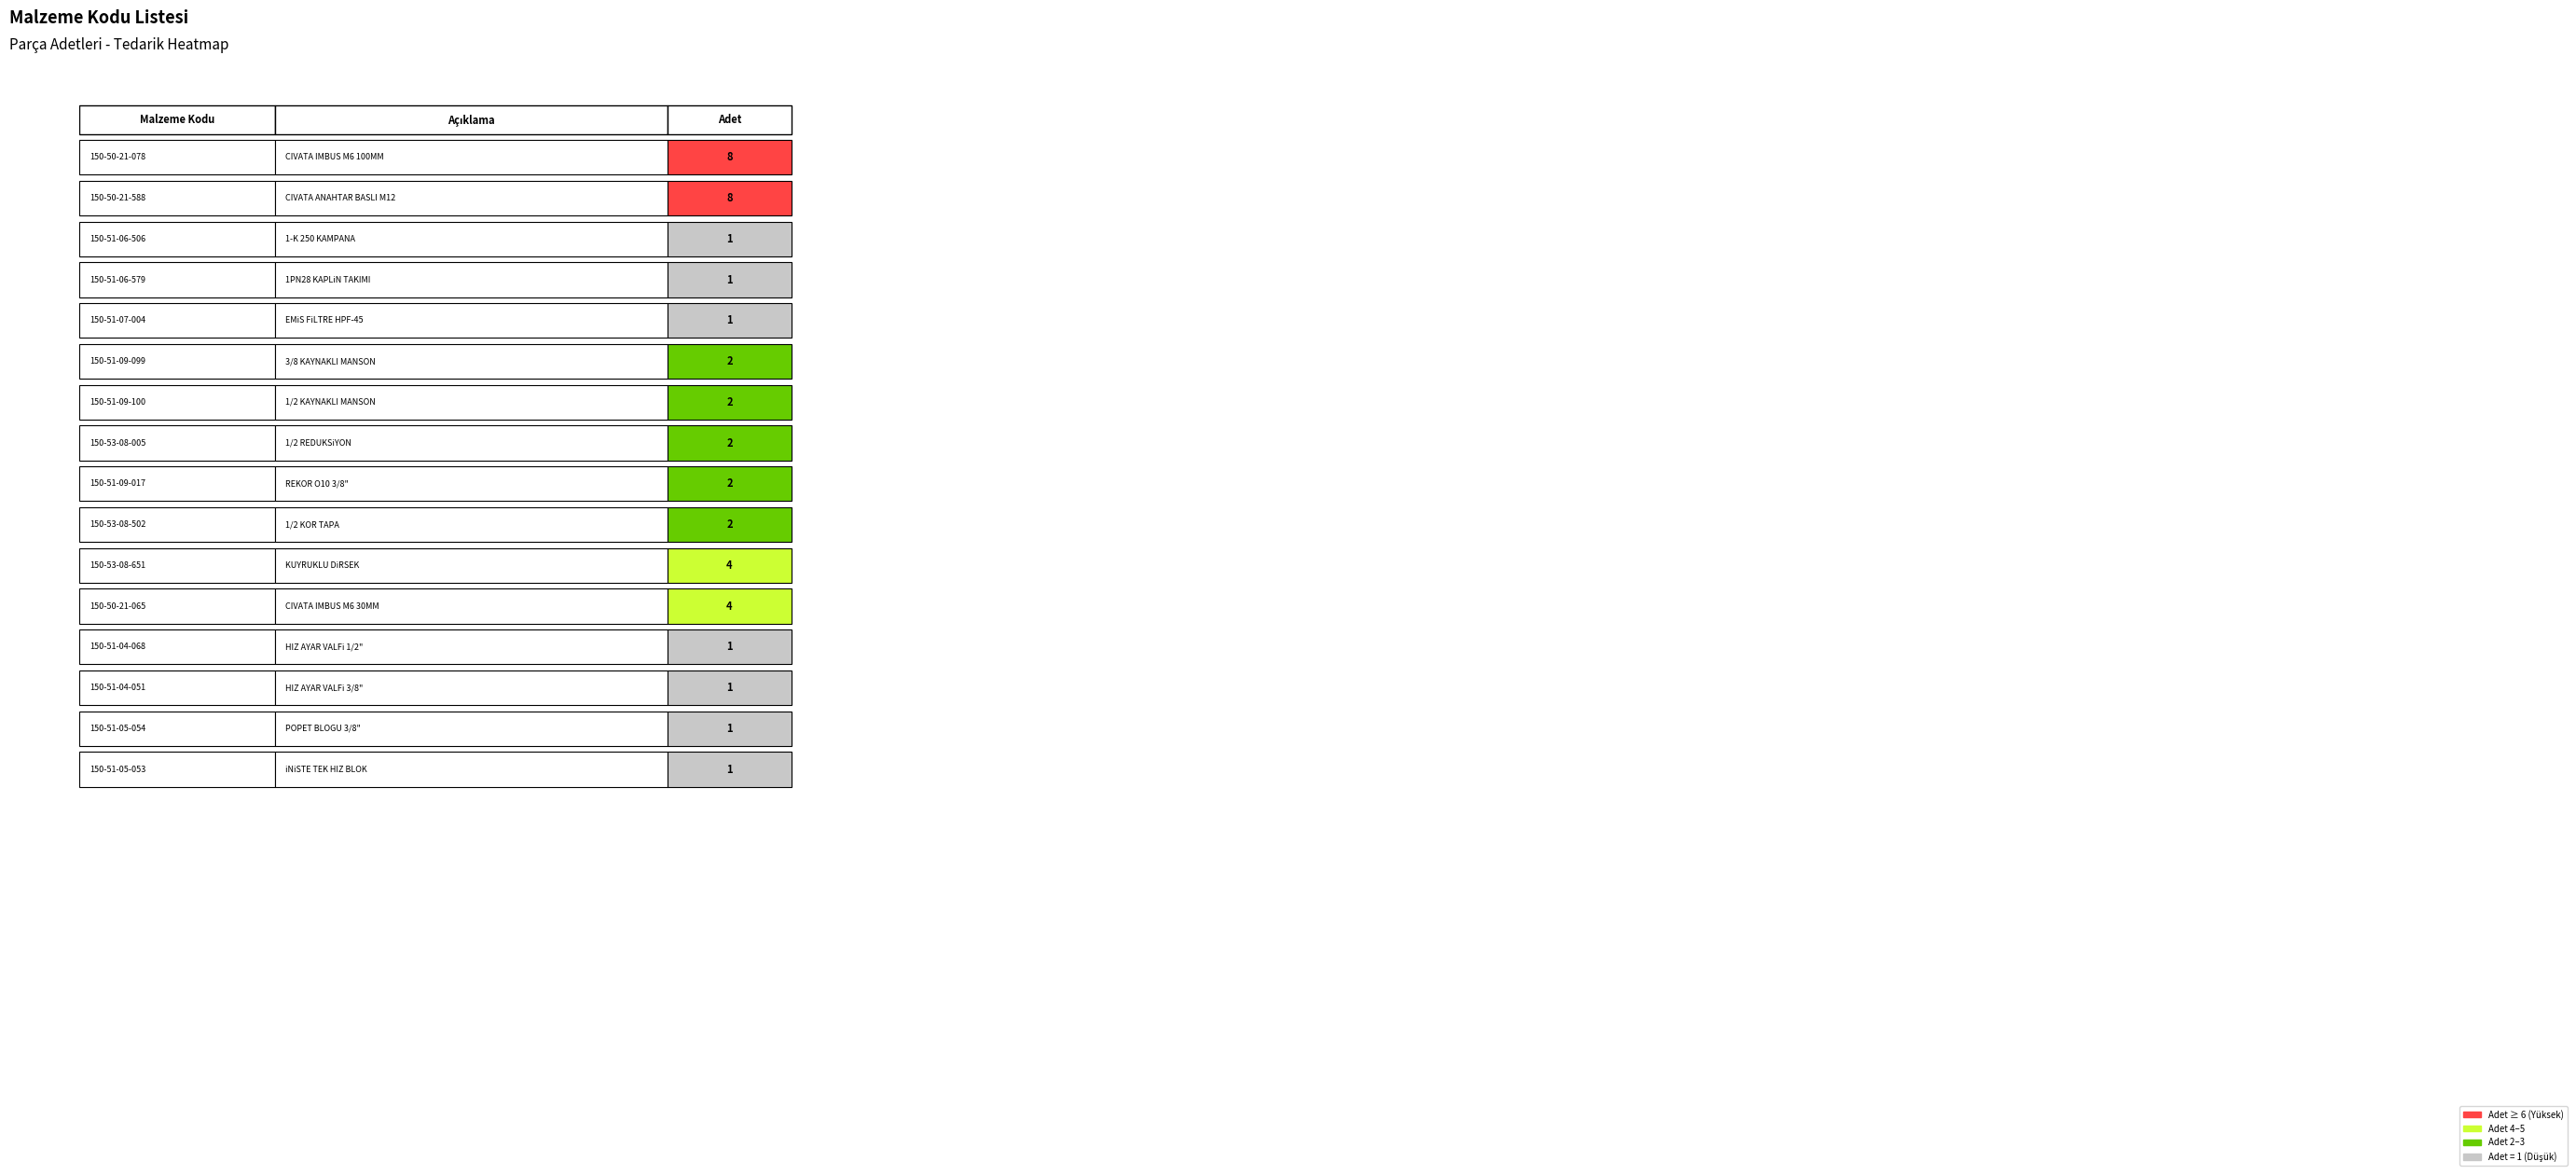

Count the values in the range 1 to 4.

14